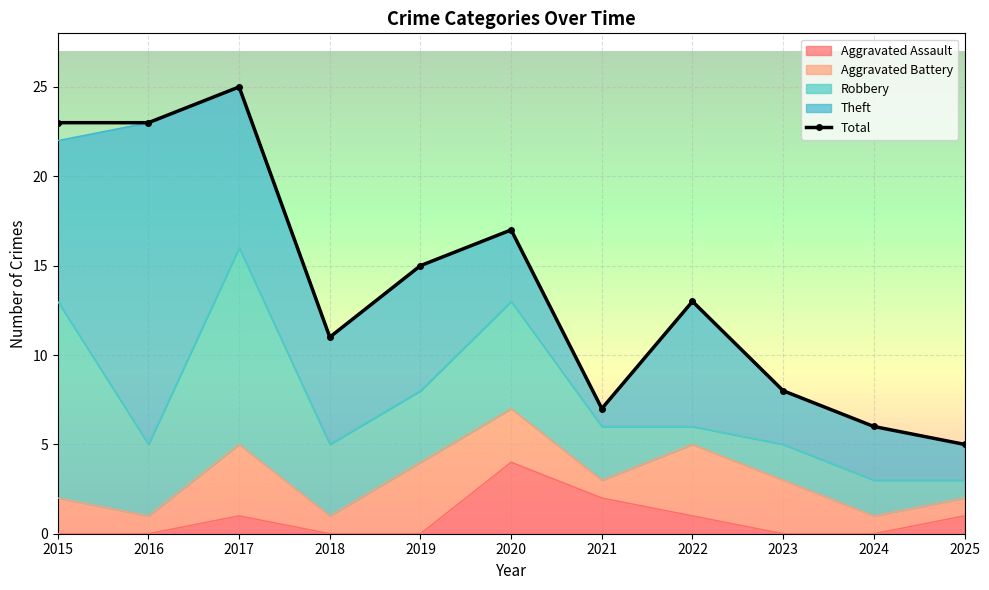

What is the smallest value displayed?

5